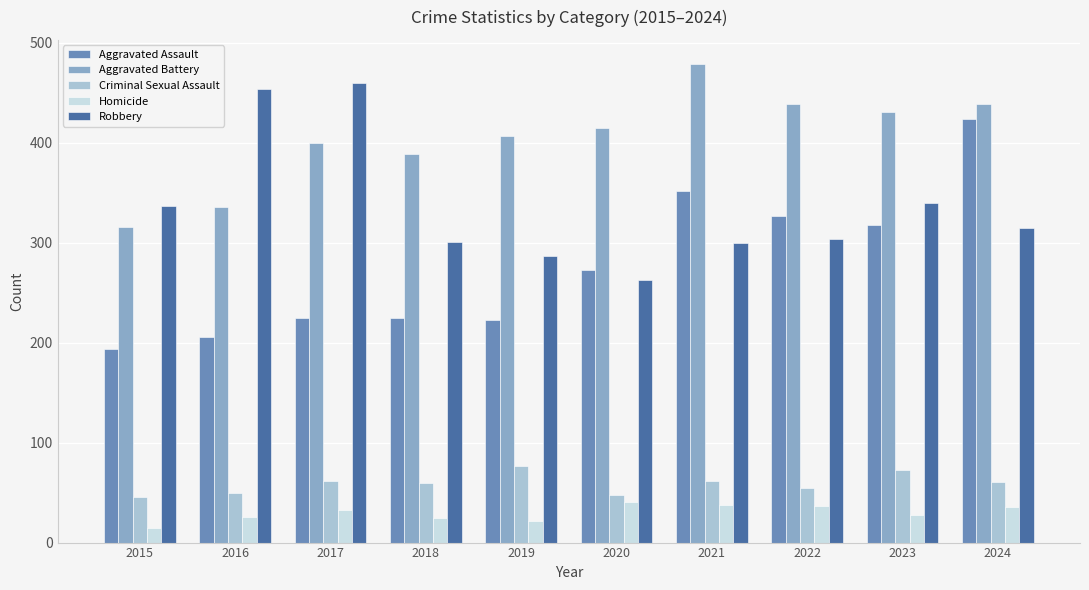

What is the sum of all Aggravated Battery values?

4051